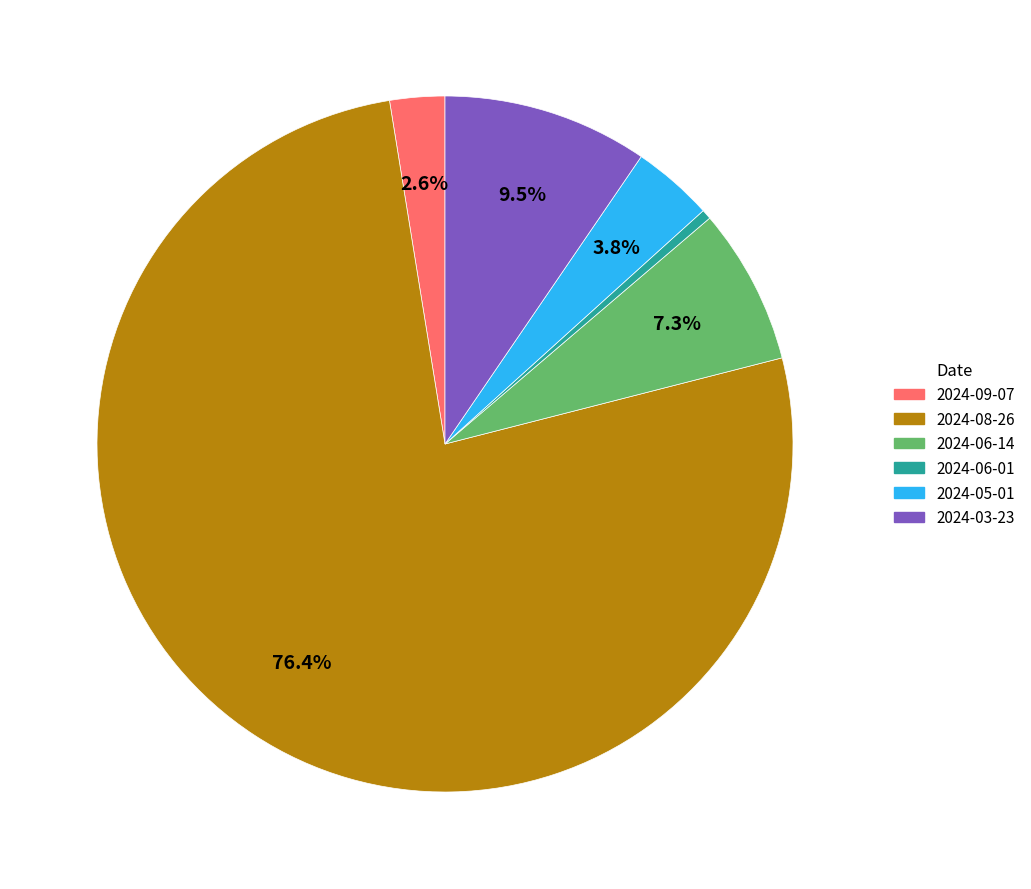

Rank the categories by value from highest to lowest.

2024-08-26, 2024-03-23, 2024-06-14, 2024-05-01, 2024-09-07, 2024-06-01